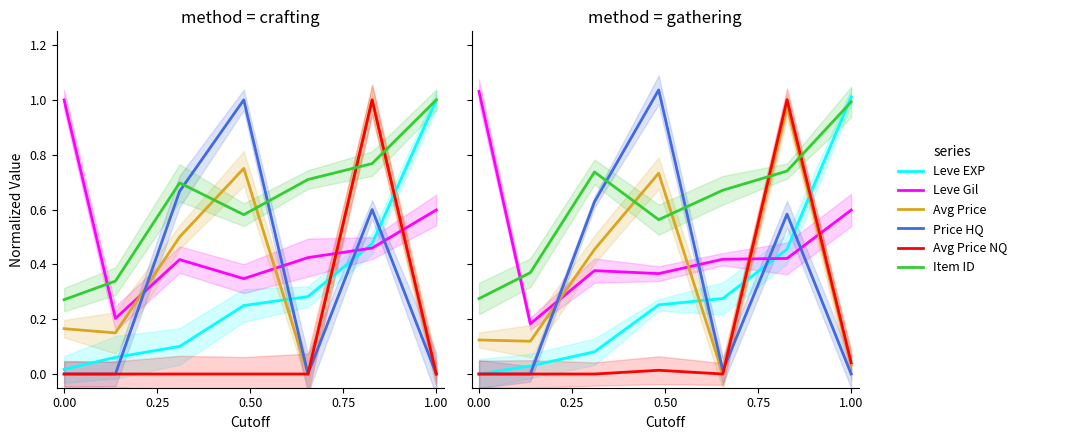

True or false: Price HQ has more than 2 interior local peaks.

False